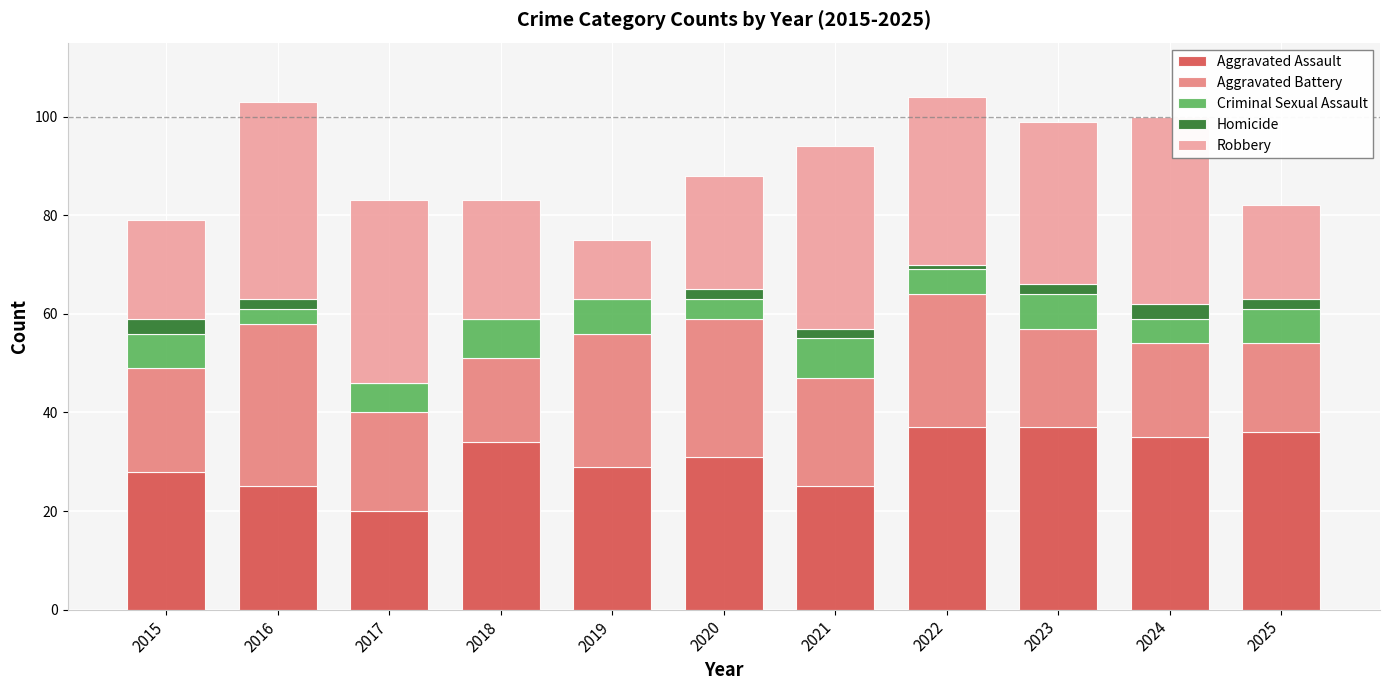

The value of Aggravated Assault at 2018 is 34. True or false?

True